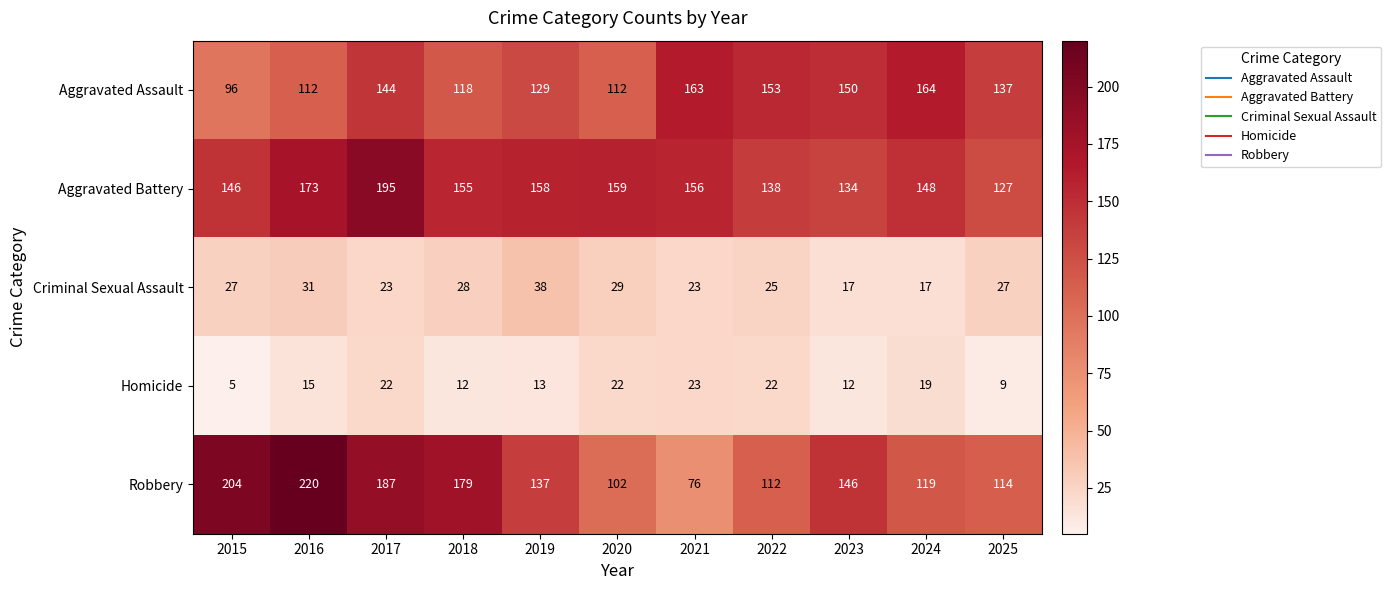

What is the difference between the Criminal Sexual Assault values at 2020 and 2021?

6